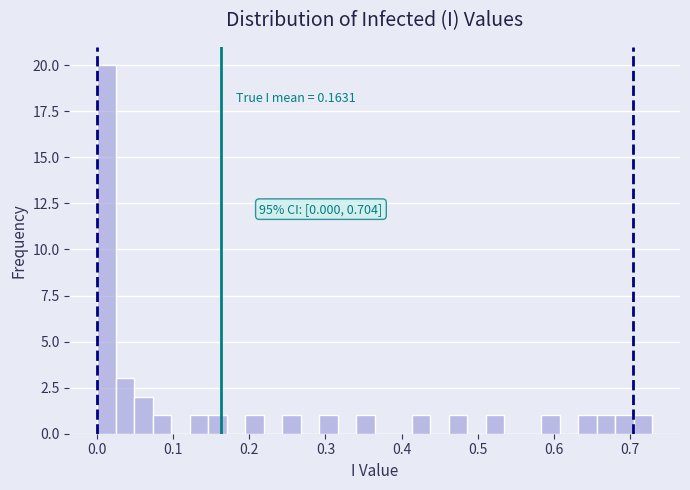

Read against the x-axis, roughly where is the centre of the tallest bar?

0.01